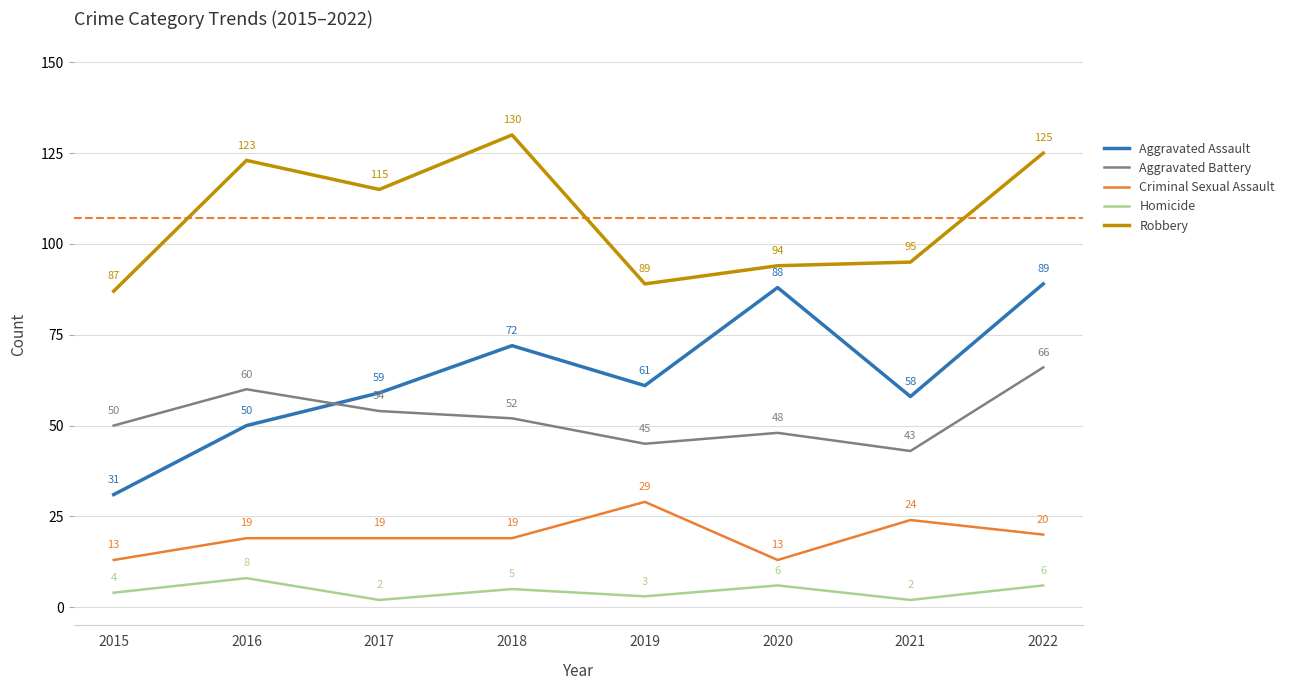

What value does the Criminal Sexual Assault series have at 2017?

19